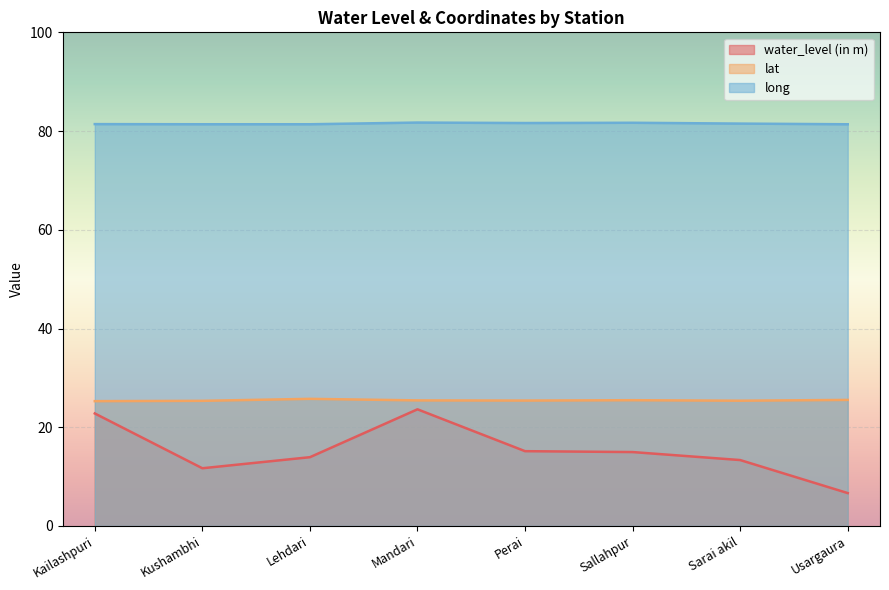

The long series shows 81.4 at Kailashpuri. True or false?

True